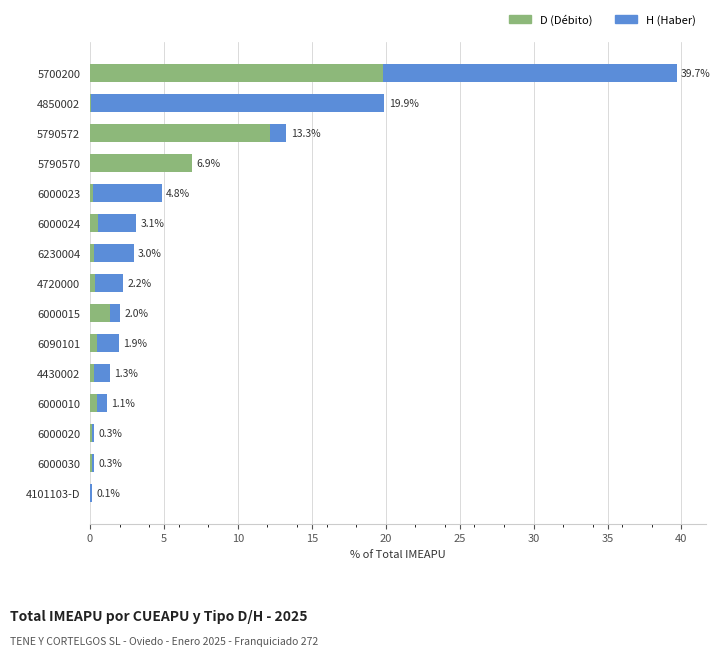

Reading right to left, extract all data points from this chart.

D: 0.0	0.1	0.2	0.5	0.3	0.5	1.3	0.4	0.3	0.5	0.2	6.9	12.2	0.0	19.8
H: 0.1	0.1	0.1	0.7	1.0	1.4	0.7	1.8	2.7	2.6	4.6	0.0	1.1	19.9	19.8